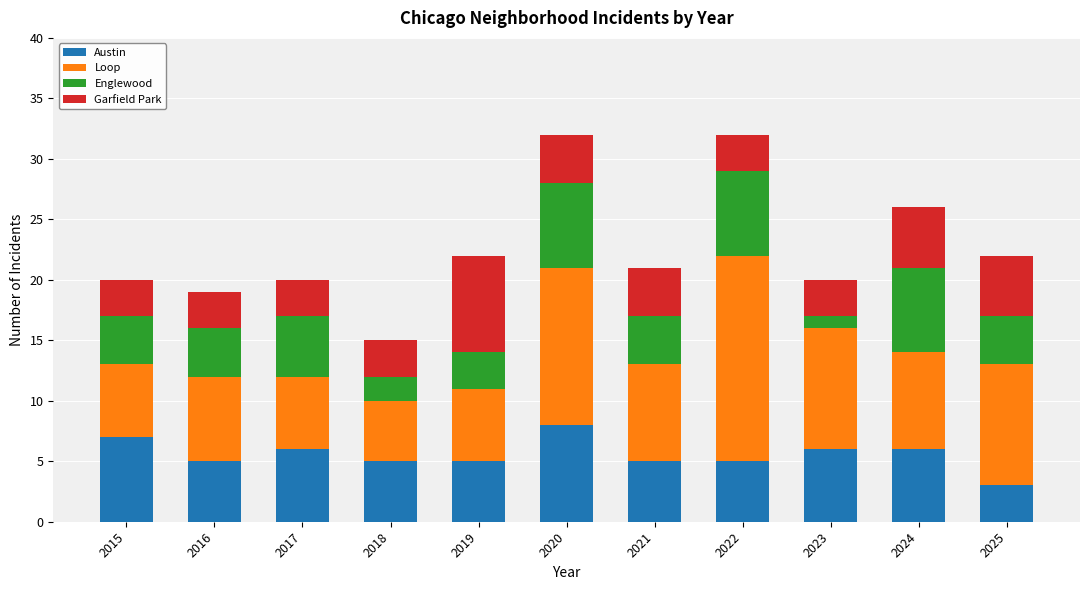

What is the sum of all Austin values?

61